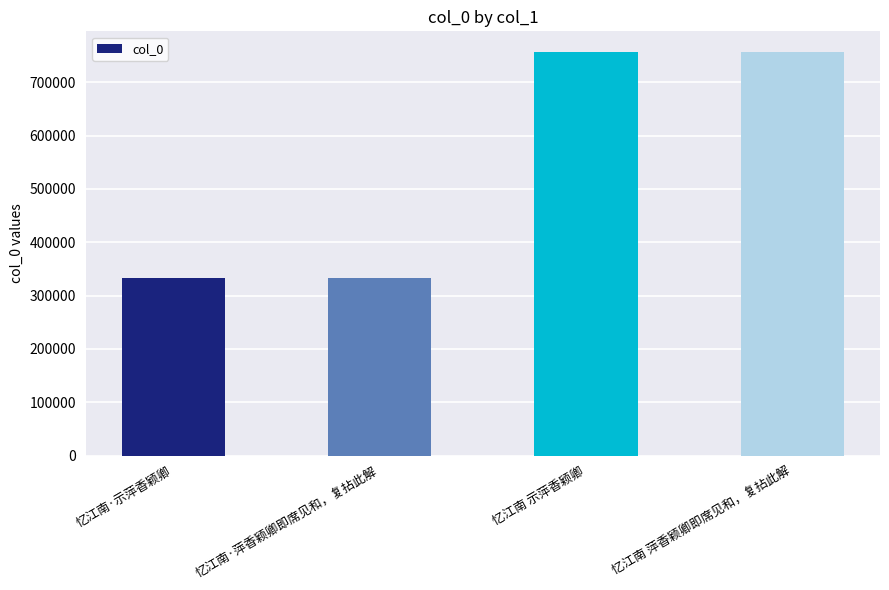

What value does the data have at 忆江南 示萍香颖卿?

757640